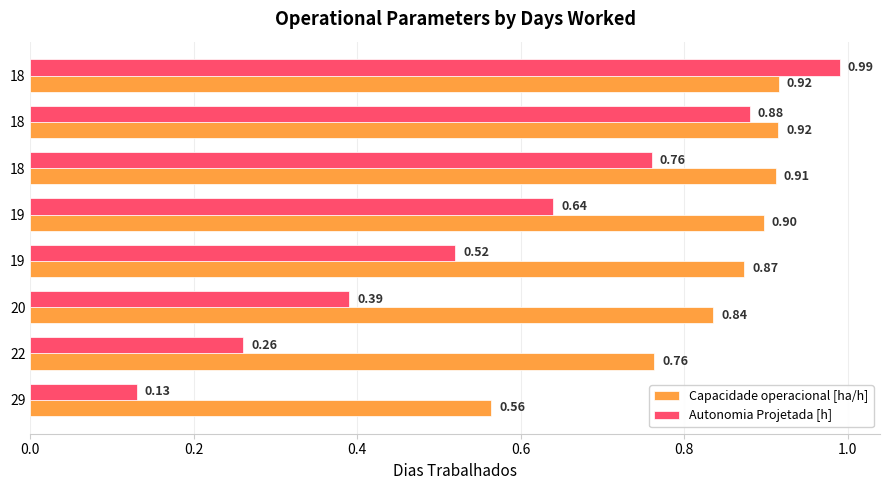

Reading left to right, what are all the values shown in this chart?

Capacidade operacional [ha/h]: 0.6	0.8	0.8	0.9	0.9	0.9	0.9	0.9
Autonomia Projetada [h]: 0.1	0.3	0.4	0.5	0.6	0.8	0.9	1.0